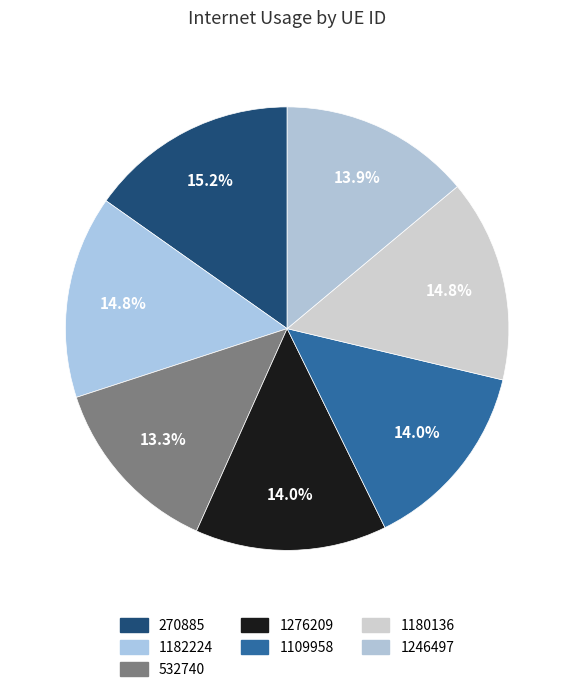

The 532740 slice represents 13% of the pie. True or false?

True